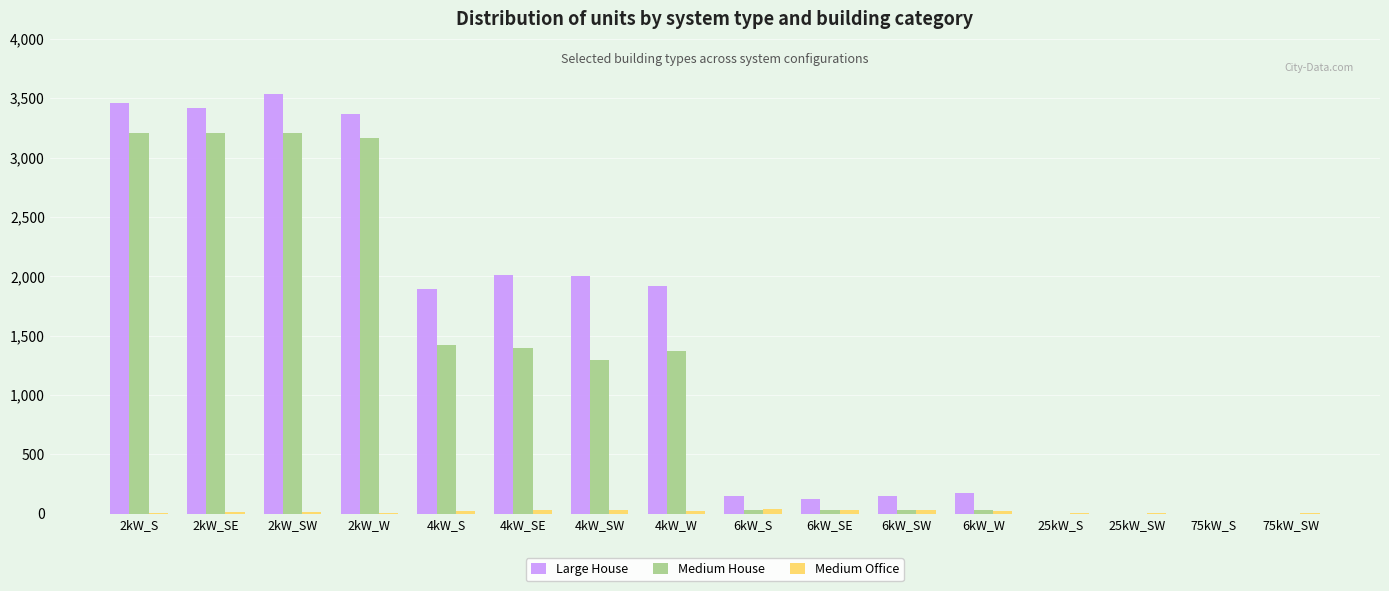

Is the value of Large House at 2kW_SE greater than the value of Medium House at 75kW_S?

Yes